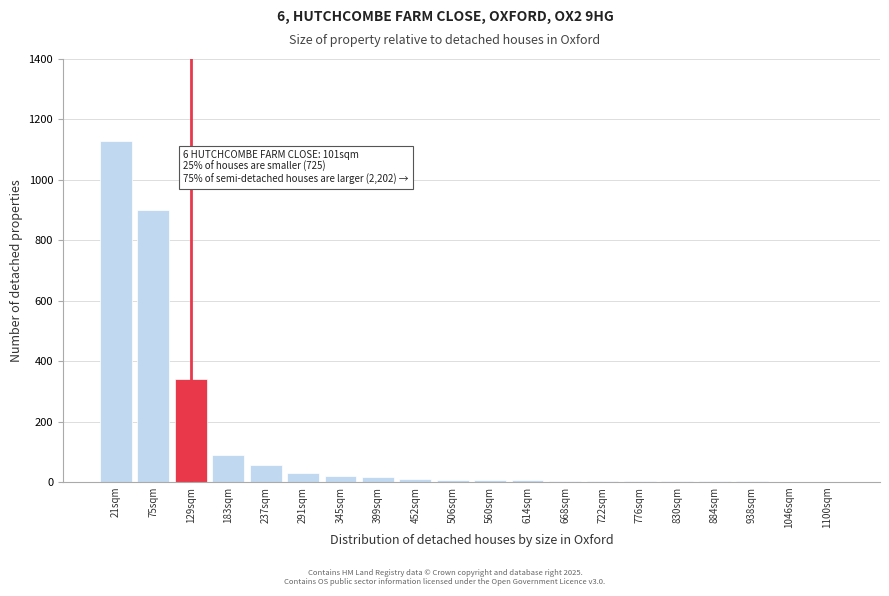

What is the sum of all values?

2627